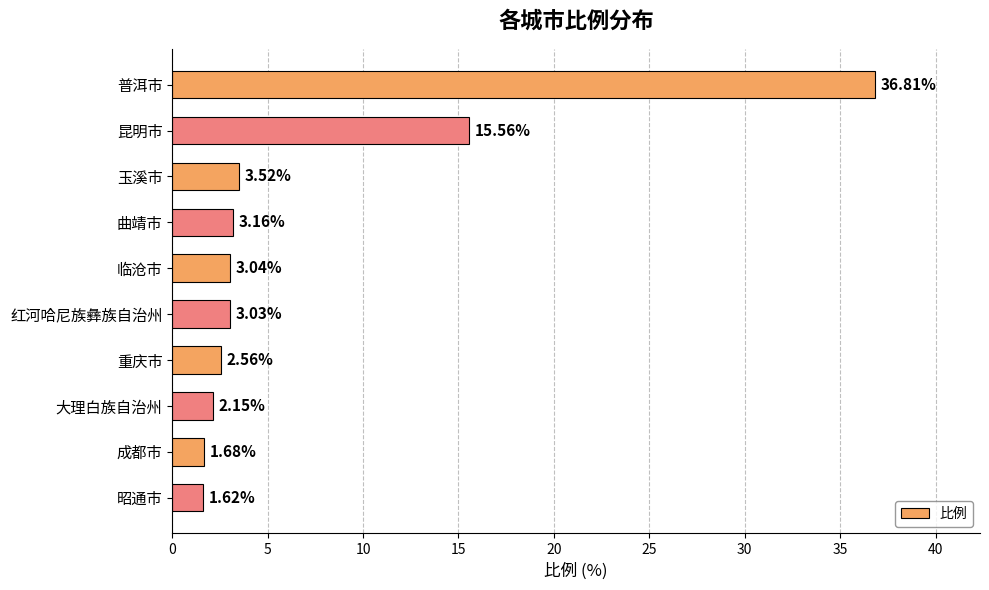

At which label is the value closest to 19?

昆明市